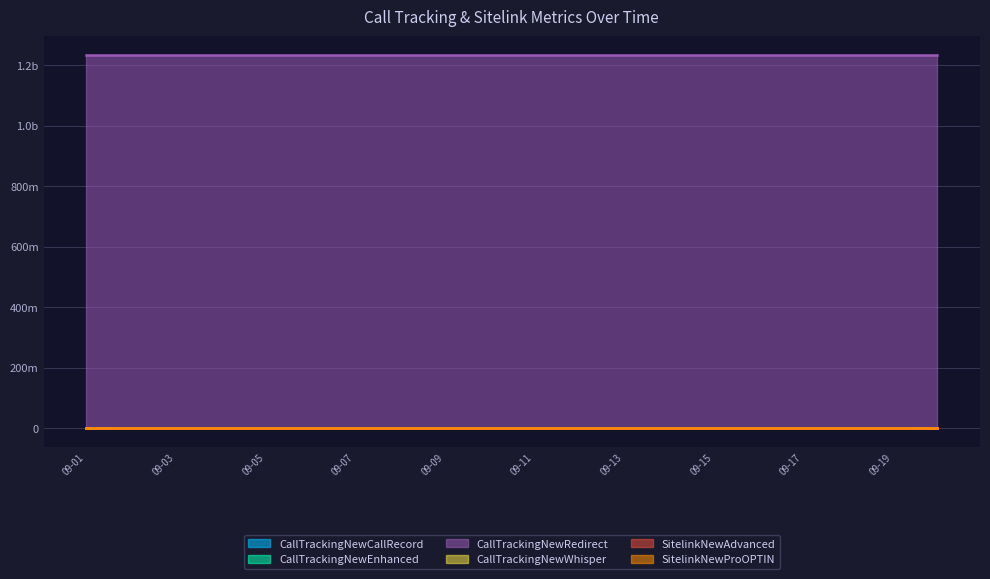

The value of CallTrackingNewCallRecord at 2016-09-13 is 1. True or false?

True